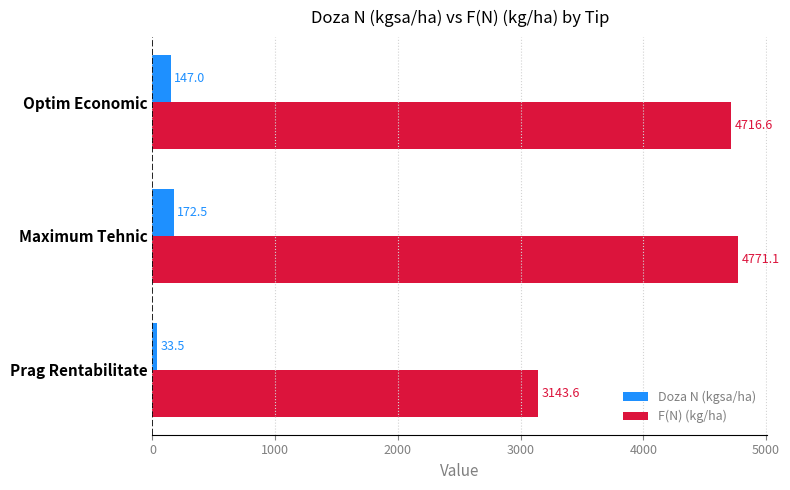

The Doza N (kgsa/ha) series shows 147.0 at Optim Economic. True or false?

True